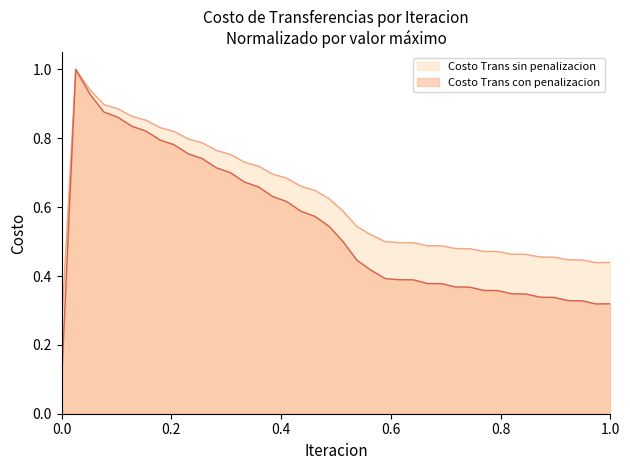

What is the maximum value for Costo Trans sin penalizacion?

1.0